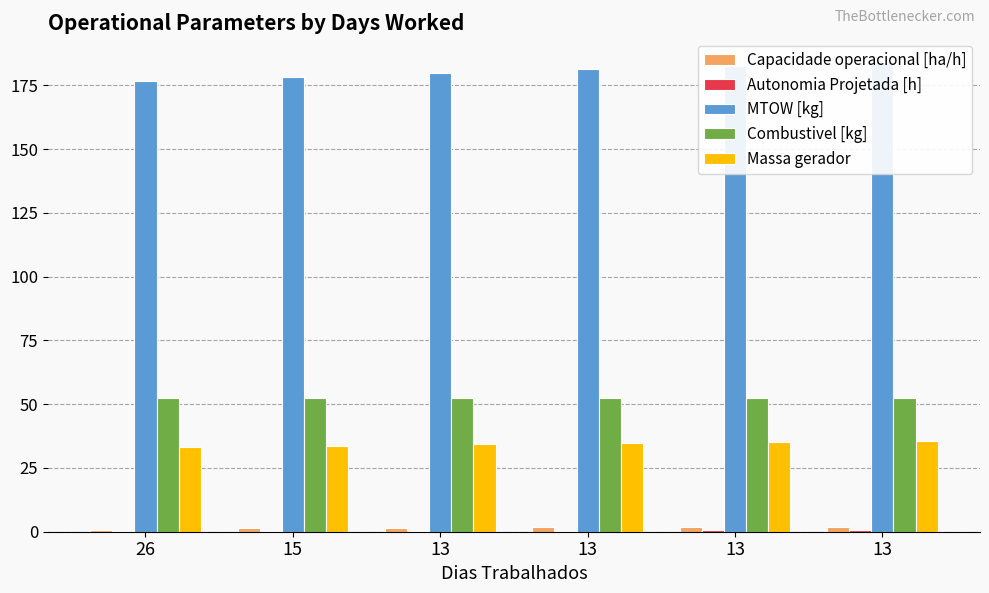

How many bars are there in each group?

5